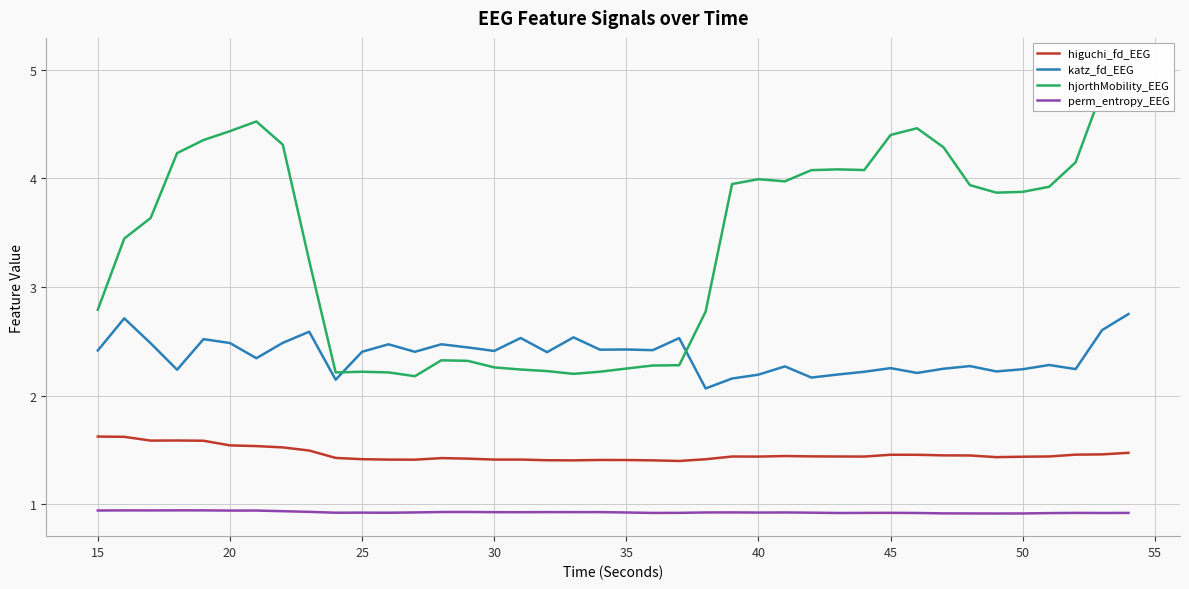

What is the maximum value for higuchi_fd_EEG?

1.6